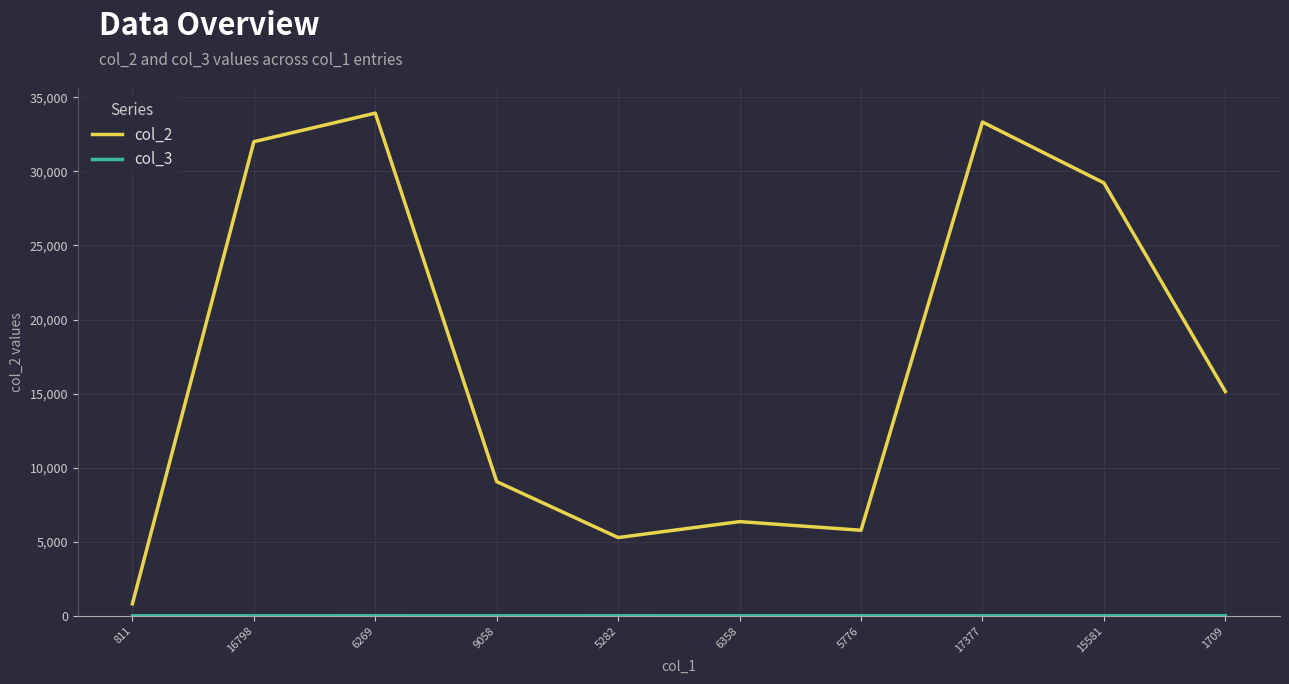

What is the total value across all series at 1709?

15138